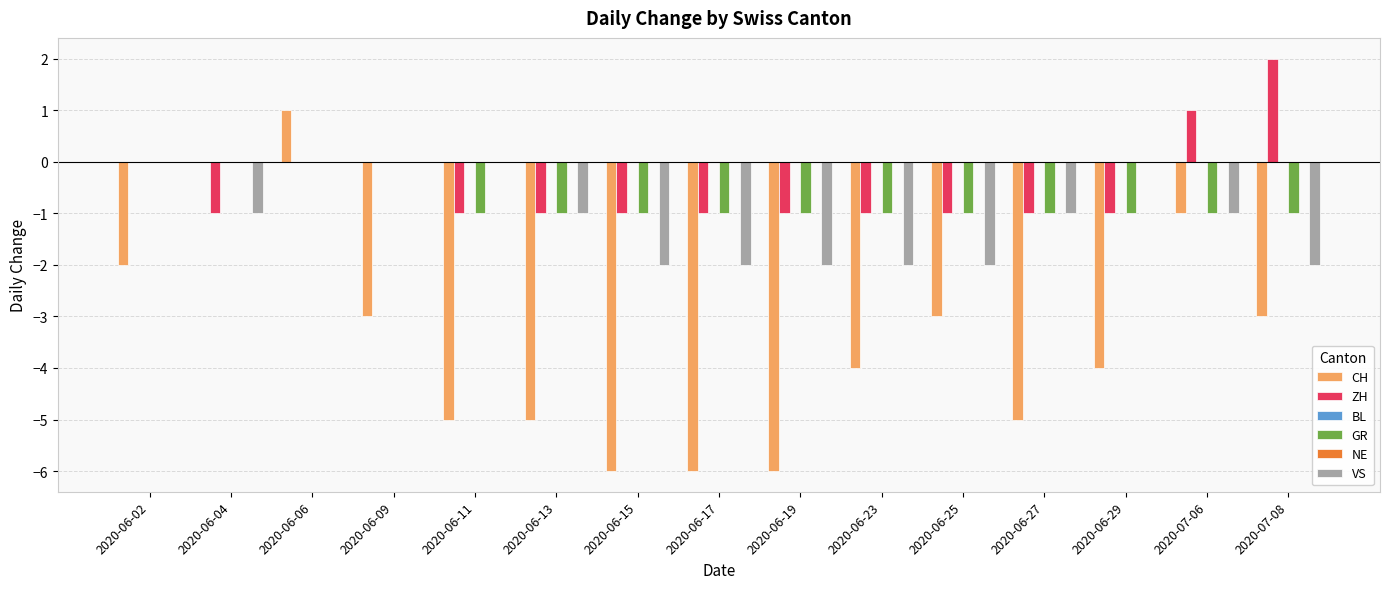

What is the value of the VS bar at the 12th from the left?

-1